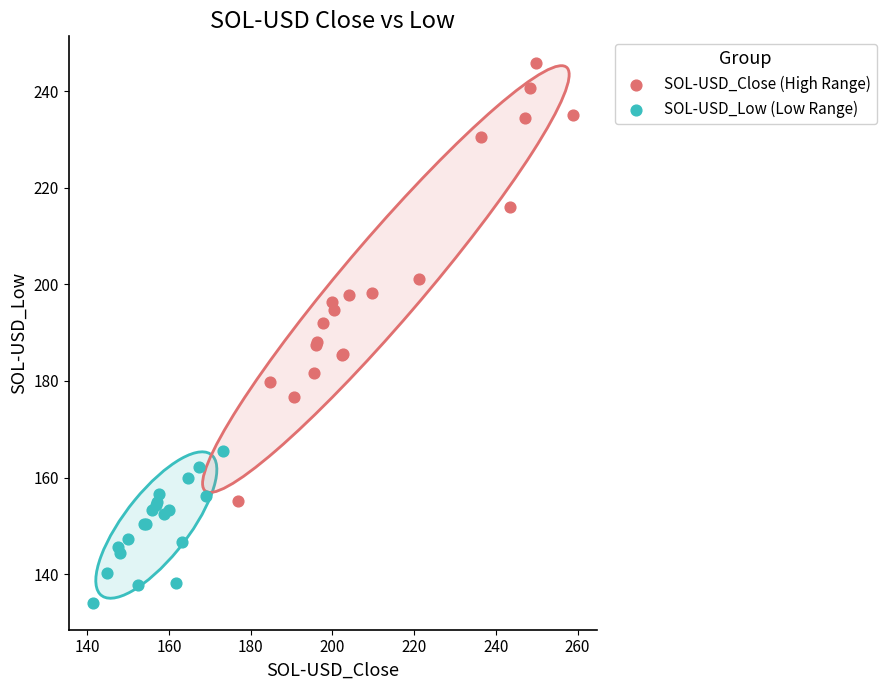

Which series reaches the maximum Y coordinate?

SOL-USD_Close (High Range)